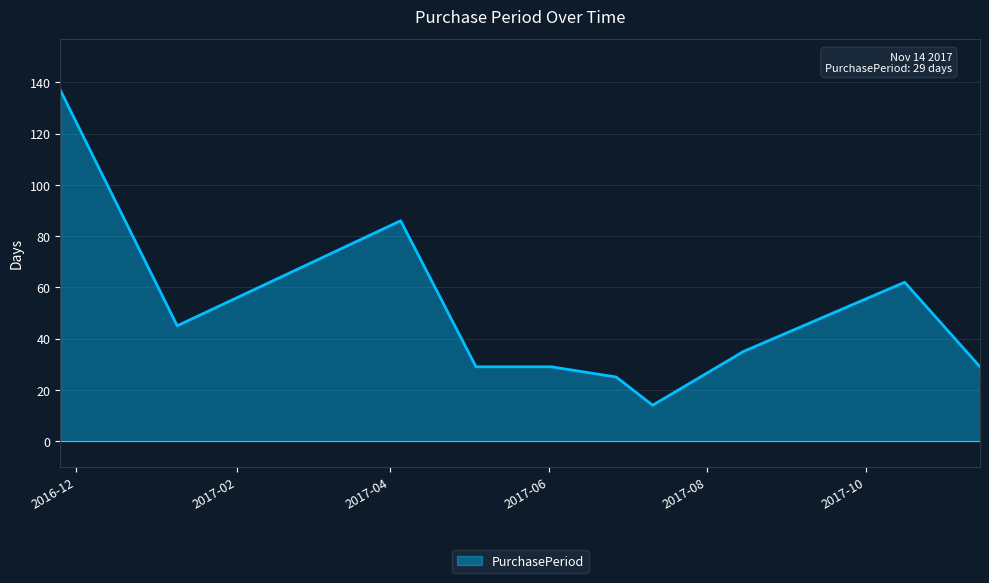

What is the difference between the maximum and minimum values?

123